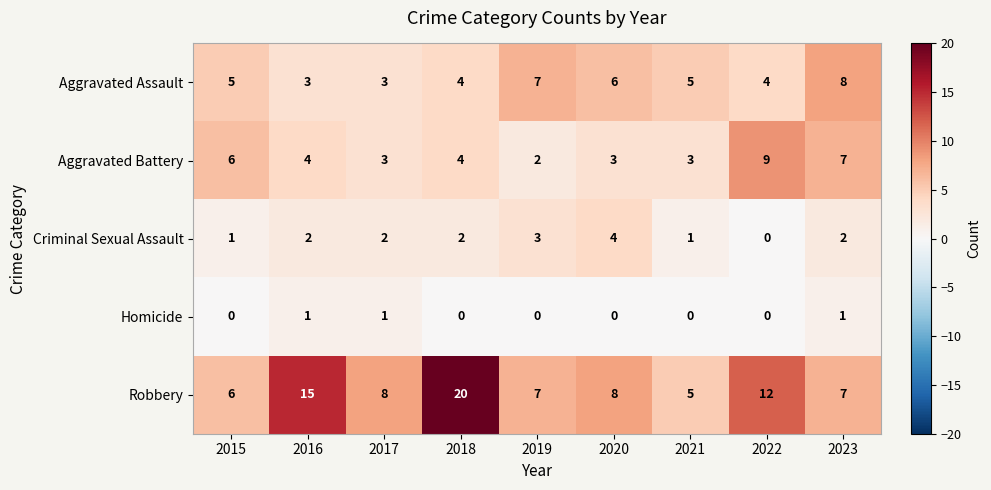

Which series changed the most between 2015 and 2022?

Robbery